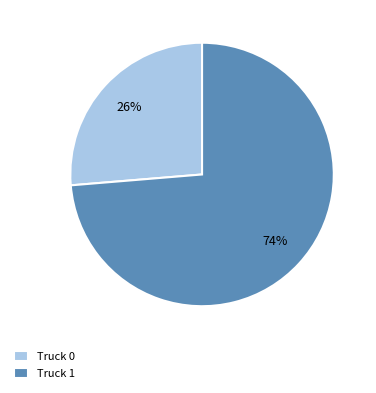

What percentage is the Truck 0 slice, to the nearest percent?

26%